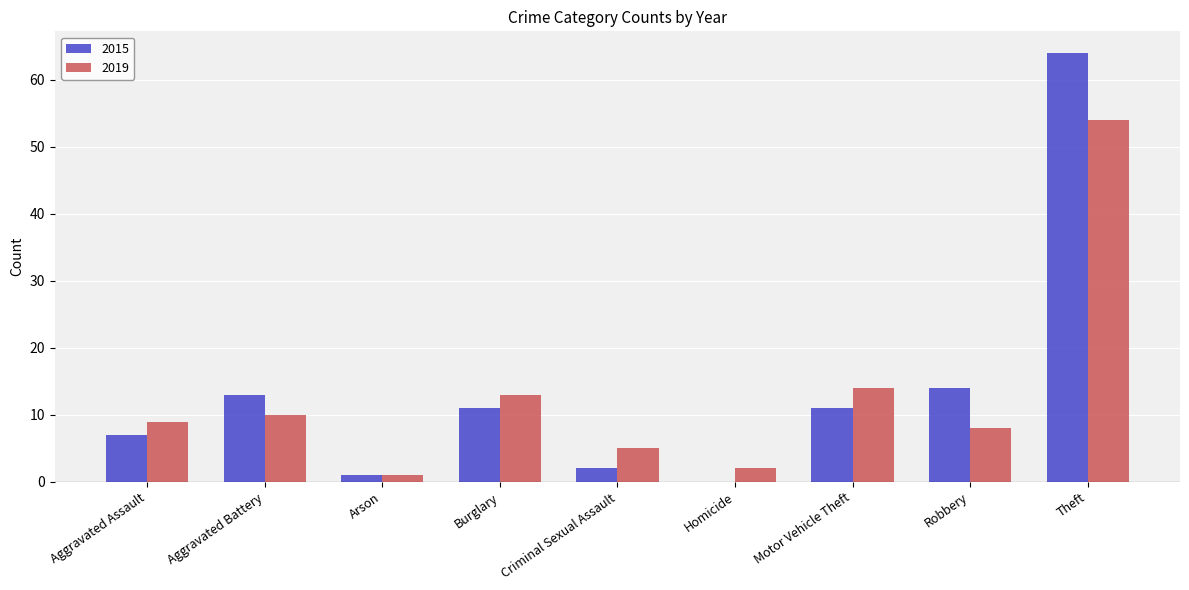

What is the sum of all 2019 values?

116